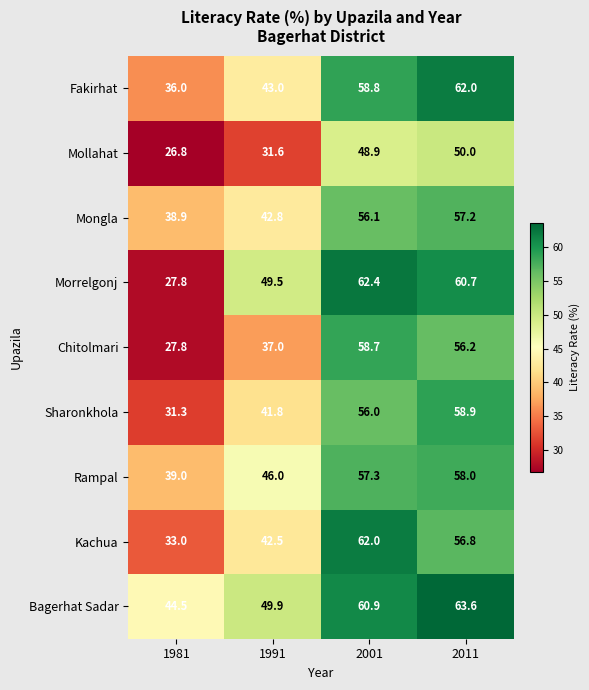

What is the difference between the Bagerhat Sadar values at 1991 and 2001?

11.0